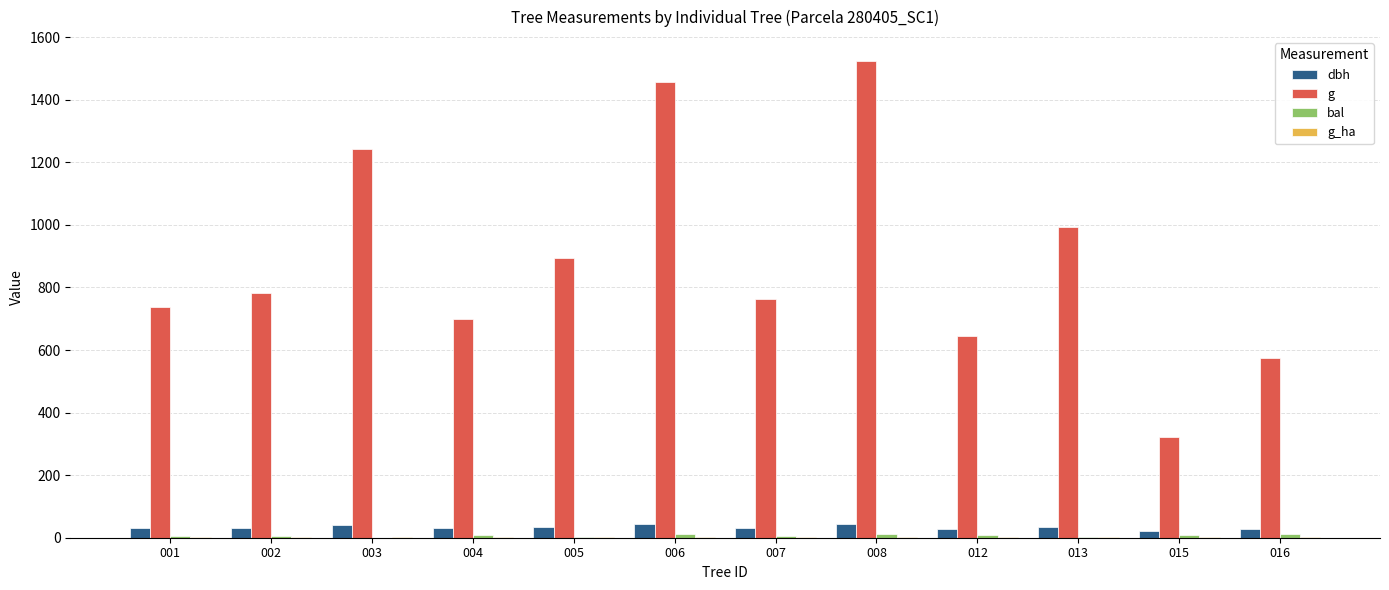

At which category is the sum across all series the highest?

008